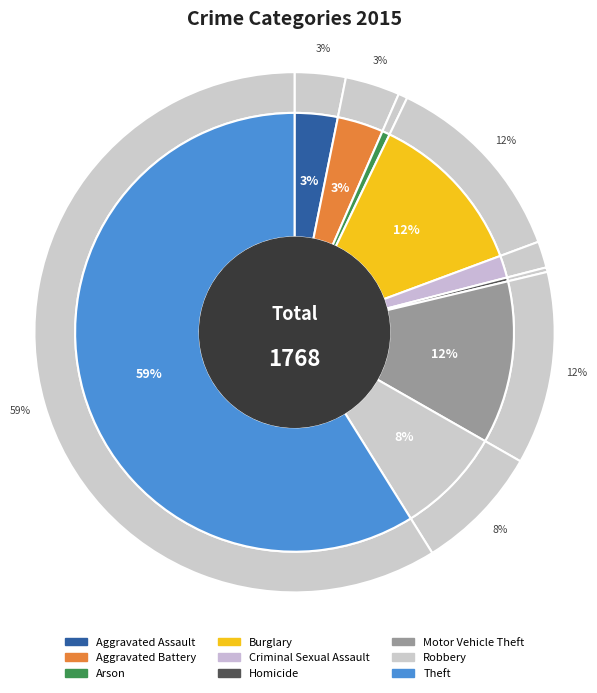

What is the total percentage of Robbery and Motor Vehicle Theft?

19.9%